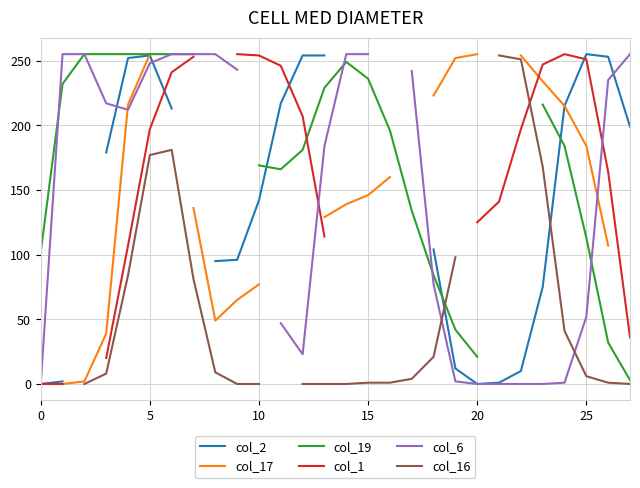

Which series ends up on top after the final intersection of col_6 and col_1?

col_6